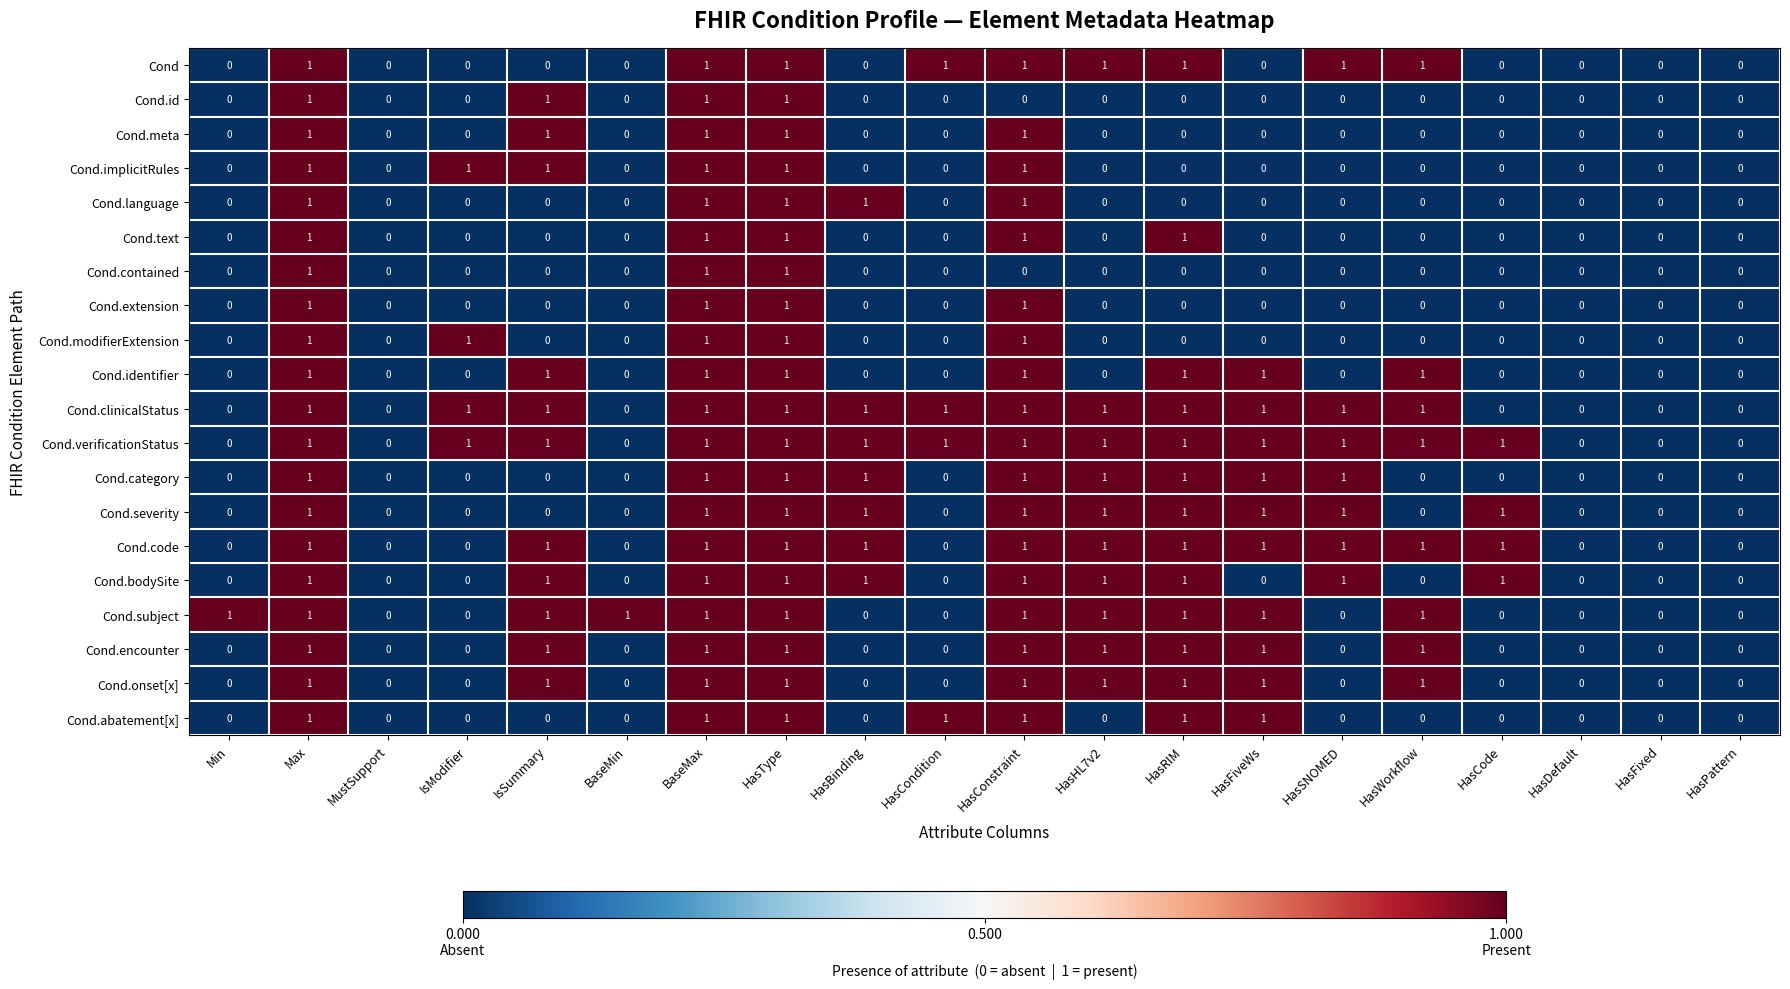

What is the total value across all series at HasCode?

4